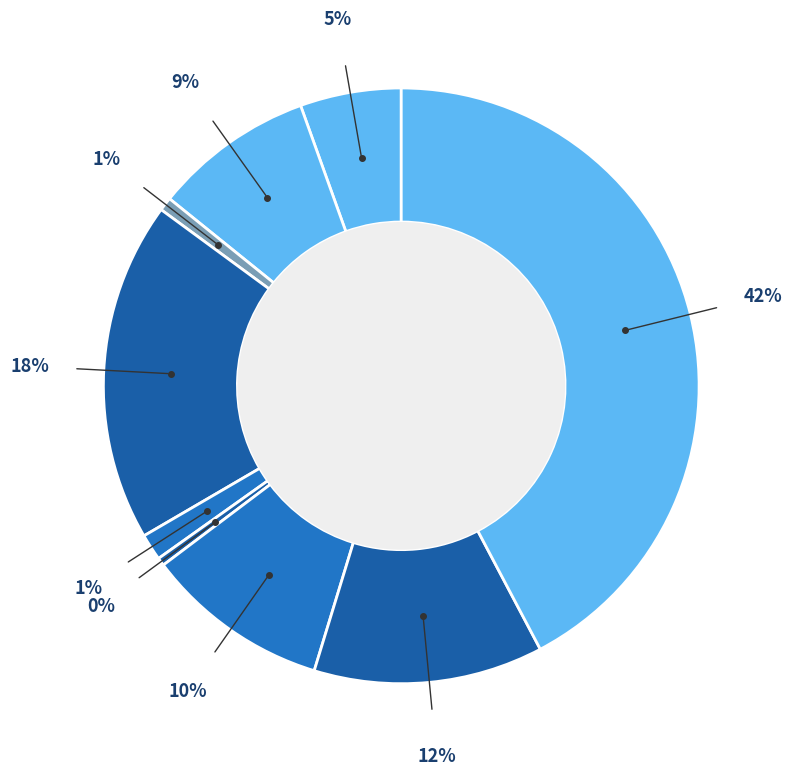

Which slice is the smallest?

Homicide